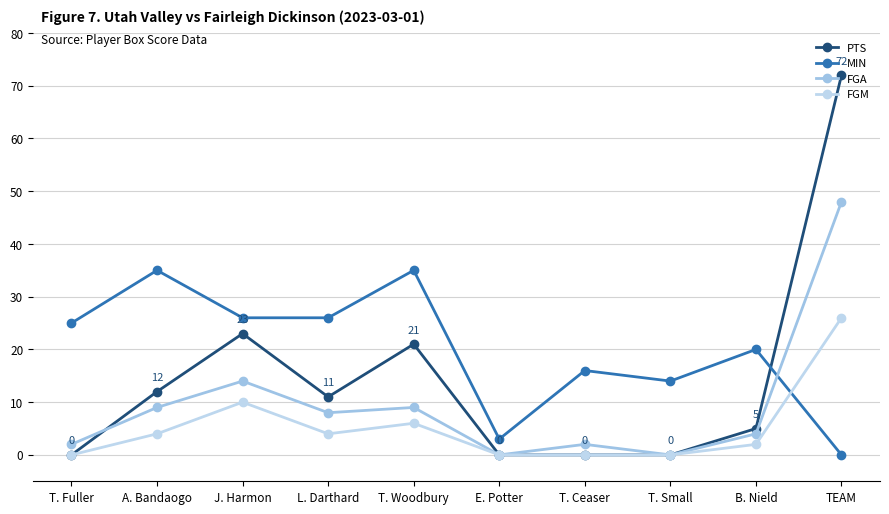

Reading left to right, what are all the values shown in this chart?

PTS: 0	12	23	11	21	0	0	0	5	72
MIN: 25	35	26	26	35	3	16	14	20	0
FGA: 2	9	14	8	9	0	2	0	4	48
FGM: 0	4	10	4	6	0	0	0	2	26